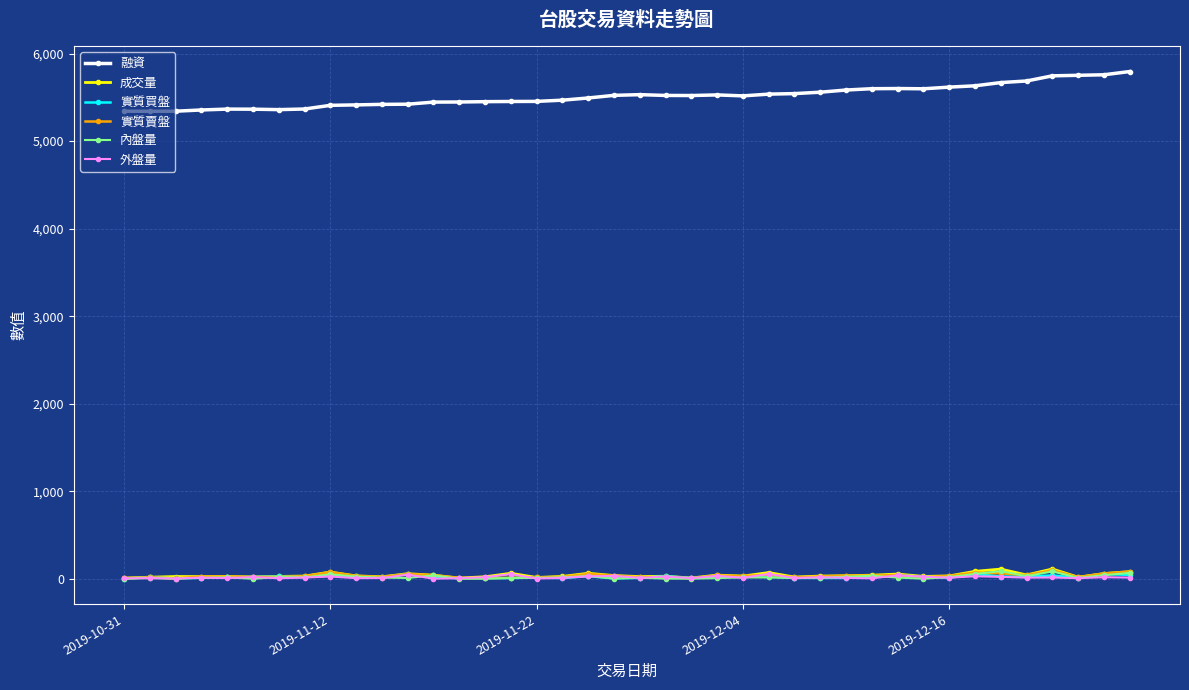

True or false: 外盤量 has more than 0 points higher than both neighbors.

True